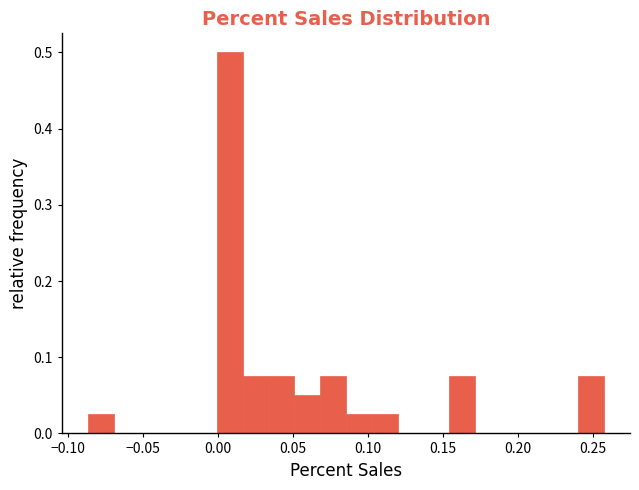

Read against the x-axis, roughly where is the centre of the tallest bar?

0.010